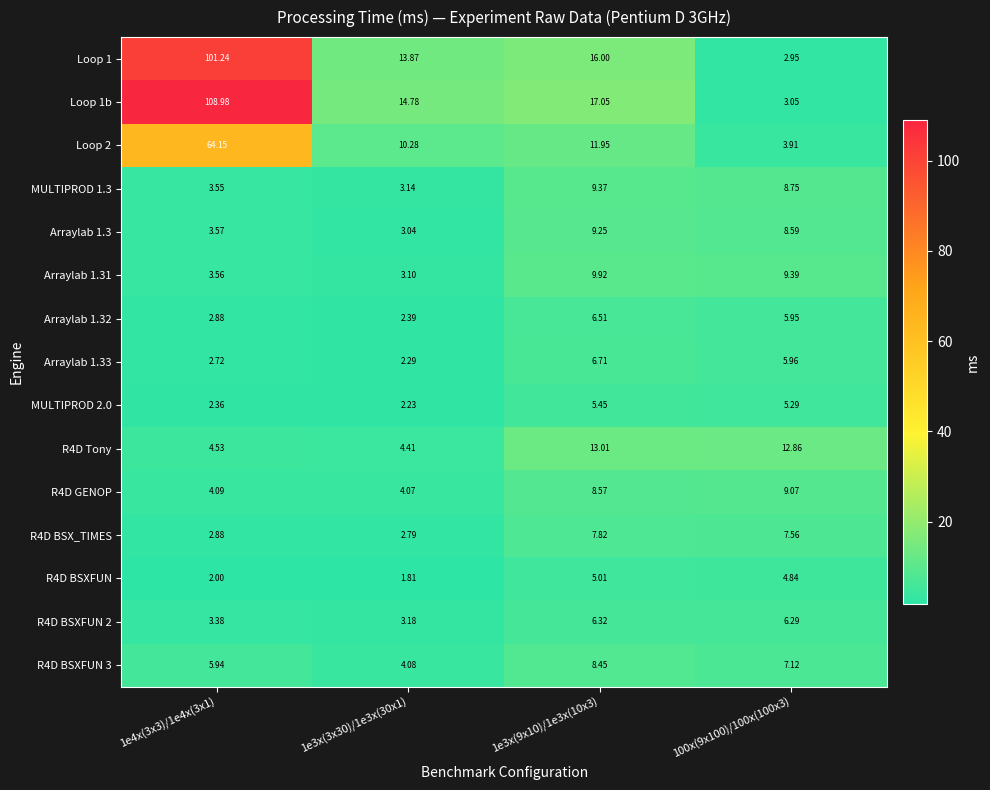

Is the value of Loop 2 at 1e3x(9x10)/1e3x(10x3) greater than the value of R4D BSX_TIMES at 100x(9x100)/100x(100x3)?

Yes